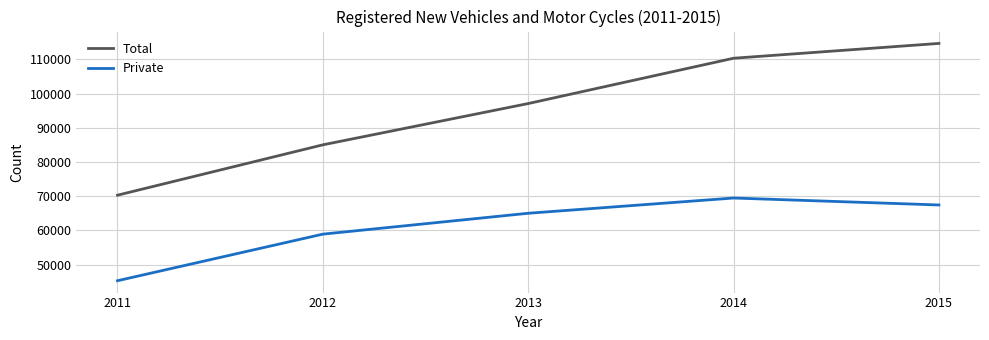

What is the difference between the second highest and minimum values in the Total series?

40016